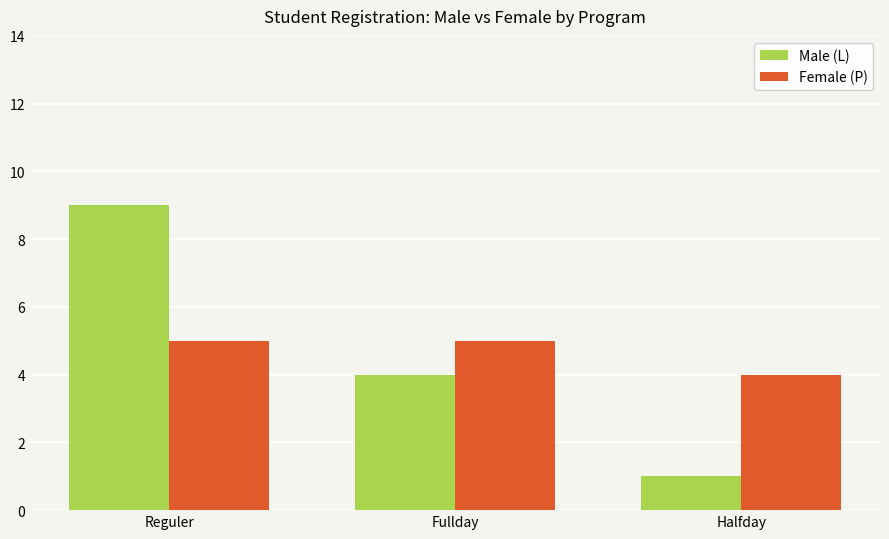

What is the label of the 3rd bar from the left?

Halfday